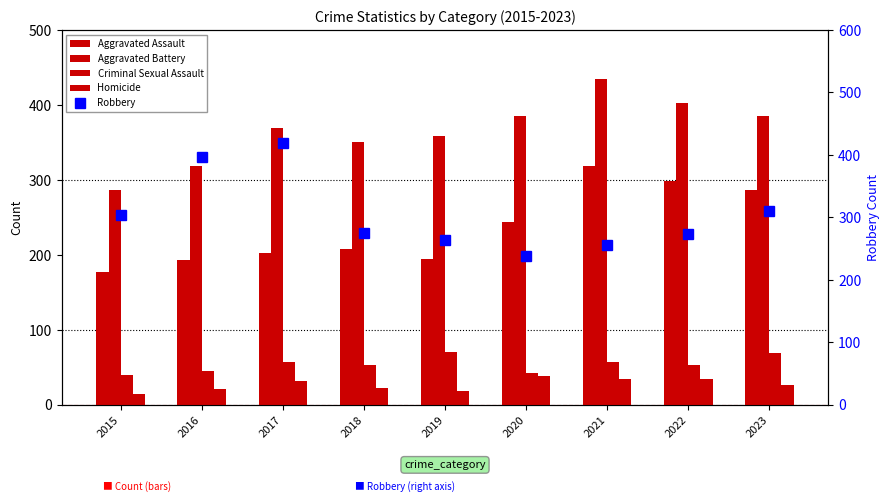

Which label corresponds to the smallest value in the chart?

2015